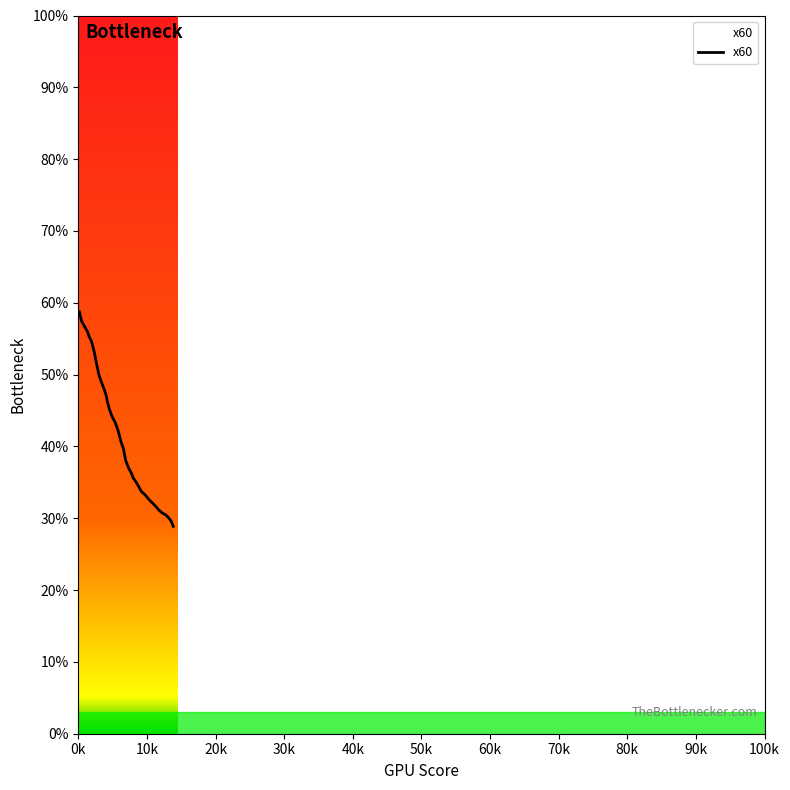

How many lines are shown in the chart?

1